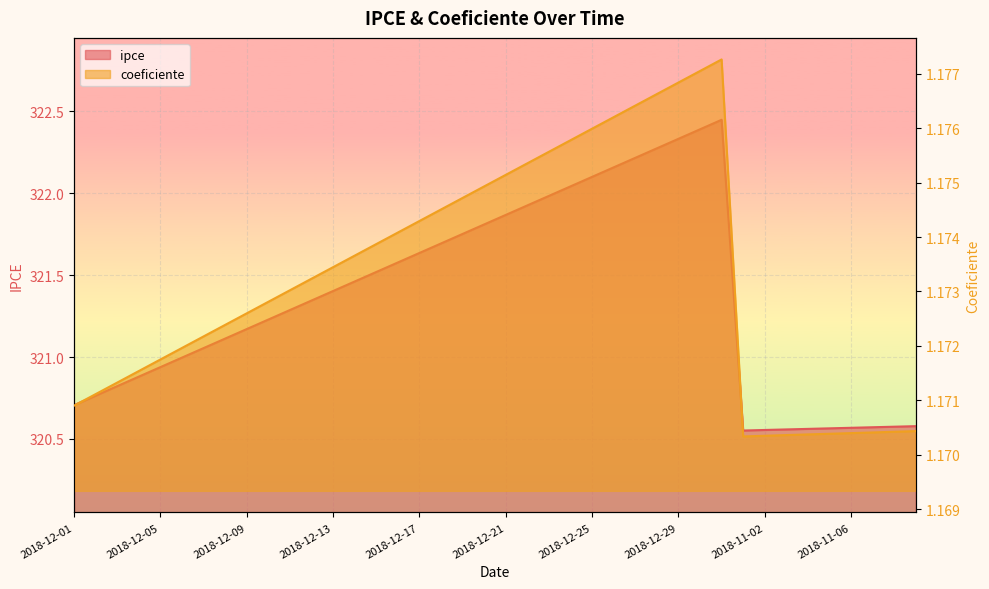

What is the maximum value for ipce?

322.4